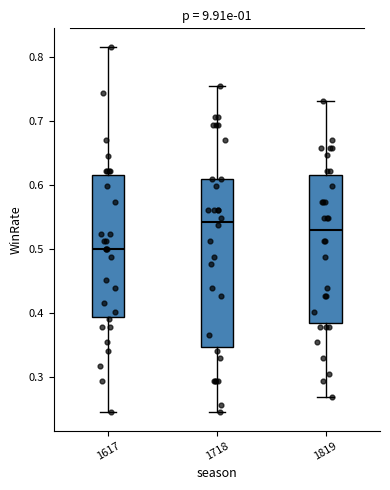

Which box has the lowest median line?

1617